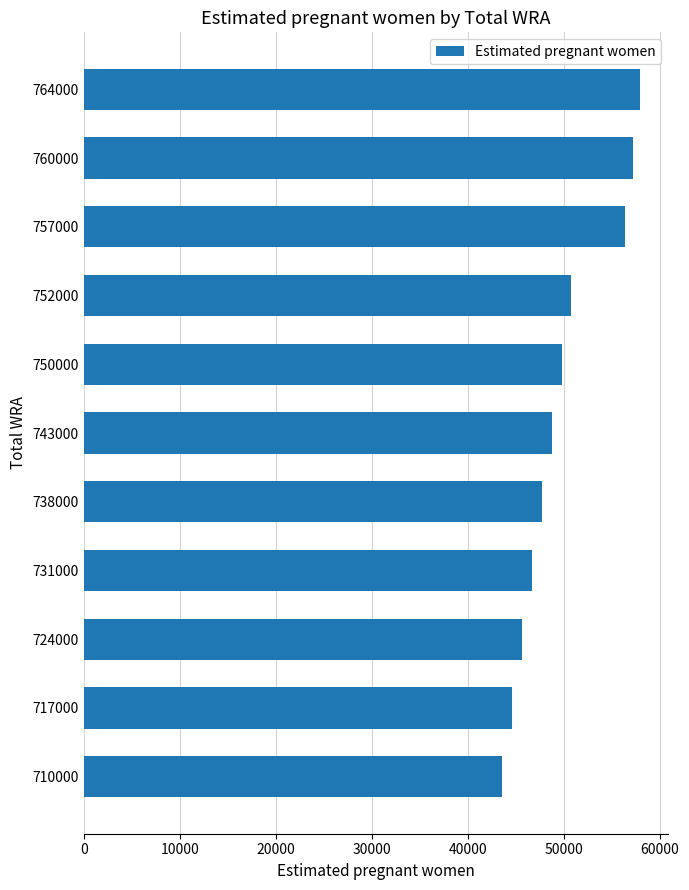

The chart shows a value of 50722.2 at 752000. True or false?

True